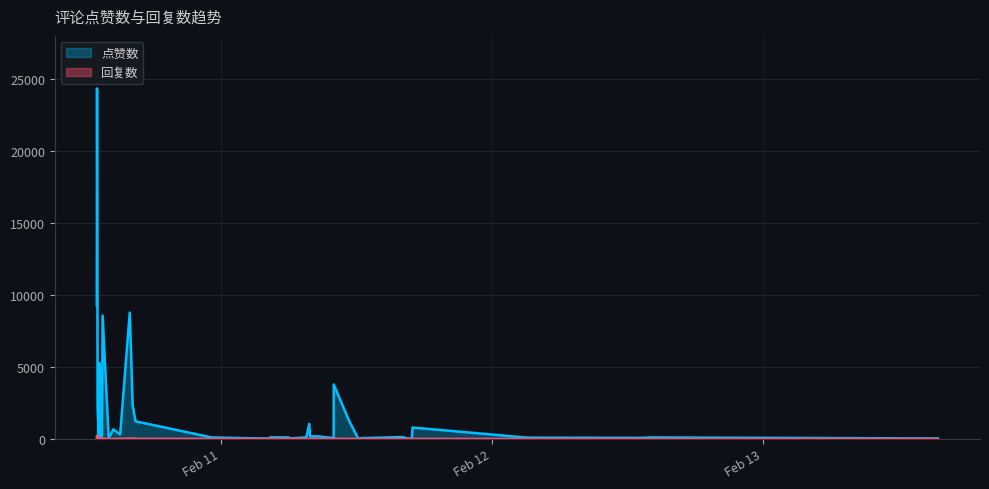

Which series has the widest spread of values?

点赞数